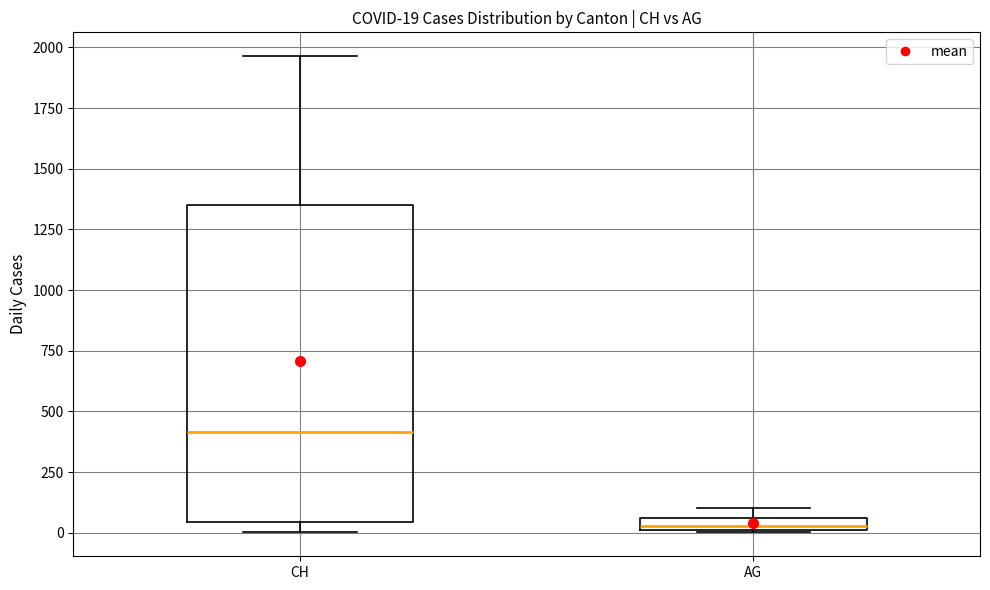

Comparing the boxes themselves (not the whiskers), which one is the tallest?

CH